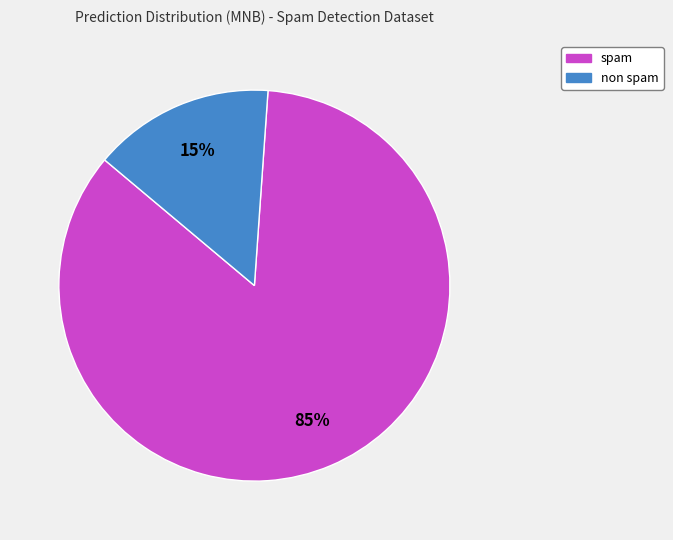

To the nearest percent, what percentage of the pie is spam?

85%